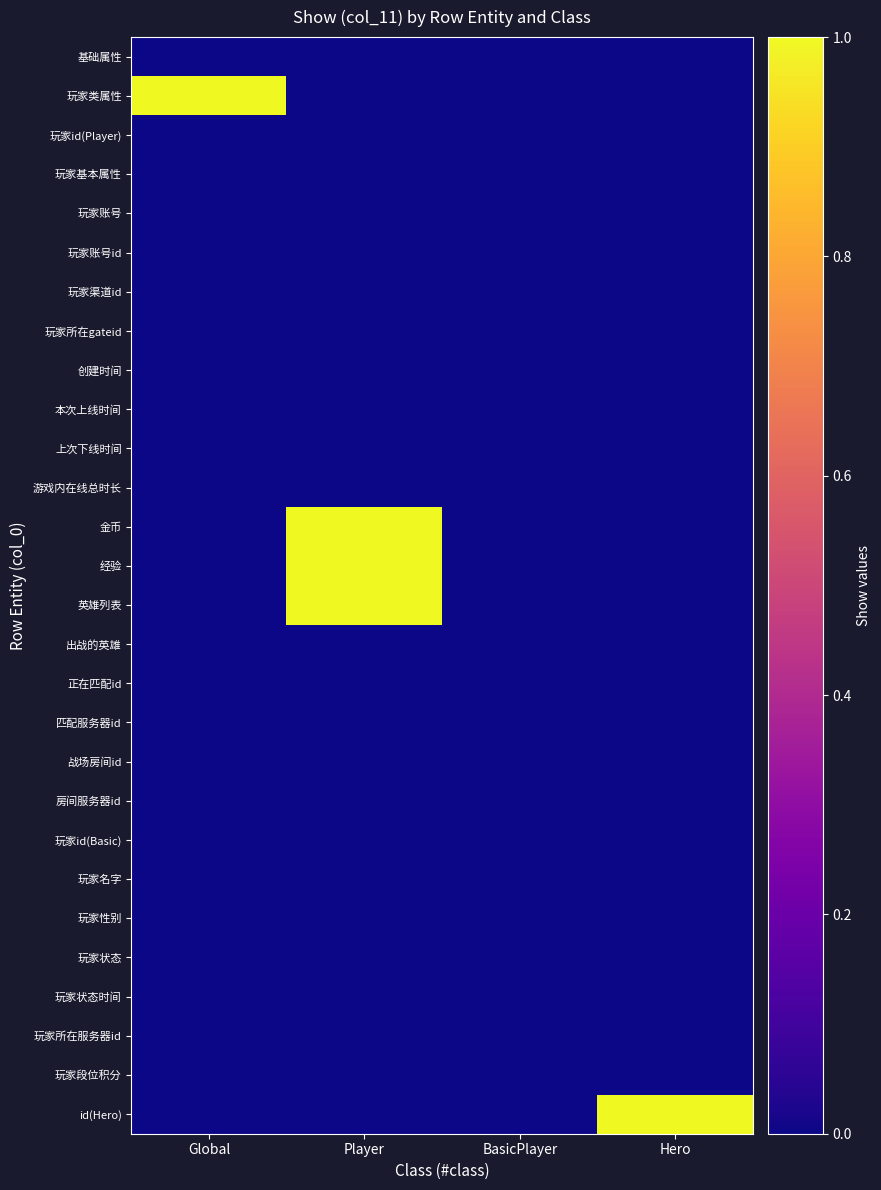

Rank the series by their maximum value, from lowest to highest.

基础属性, 玩家id(Player), 玩家基本属性, 玩家账号, 玩家账号id, 玩家渠道id, 玩家所在gateid, 创建时间, 本次上线时间, 上次下线时间, 游戏内在线总时长, 出战的英雄, 正在匹配id, 匹配服务器id, 战场房间id, 房间服务器id, 玩家id(Basic), 玩家名字, 玩家性别, 玩家状态, 玩家状态时间, 玩家所在服务器id, 玩家段位积分, 玩家类属性, 金币, 经验, 英雄列表, id(Hero)